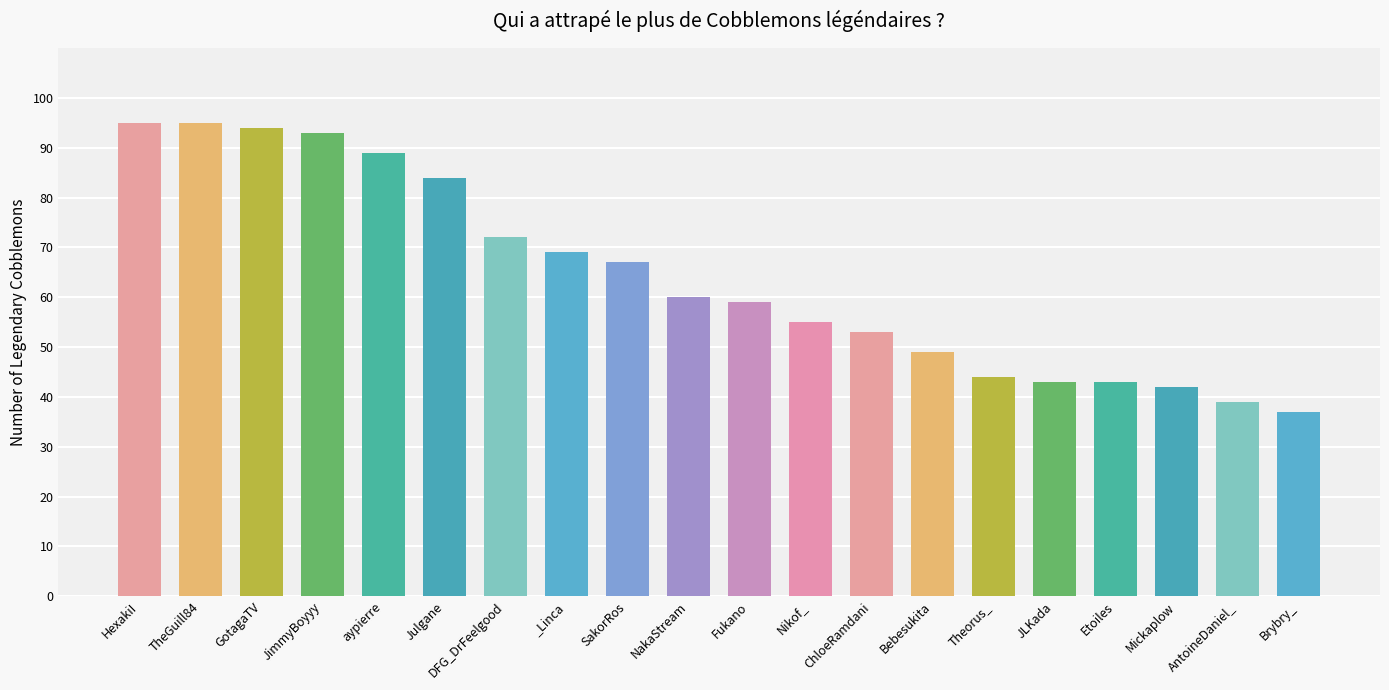

What value does the data have at Nikof_?

55